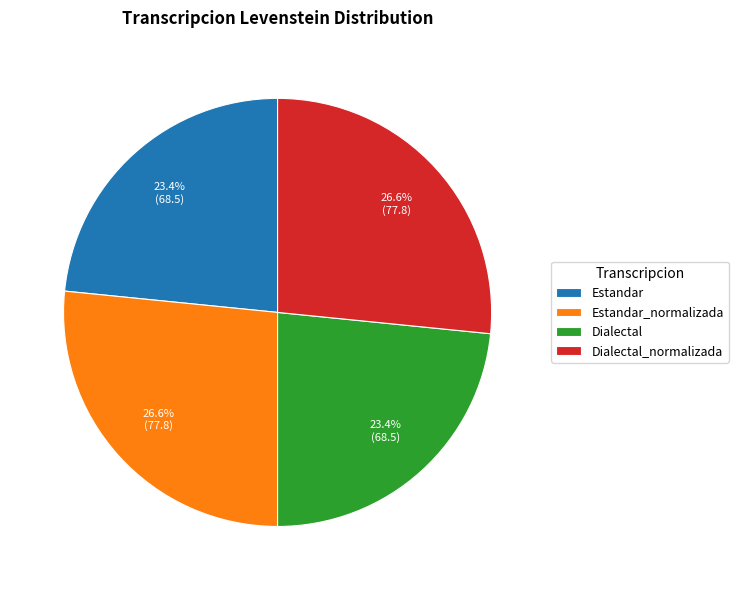

What is the ratio of the value at Estandar to the value at Estandar_normalizada?

0.9